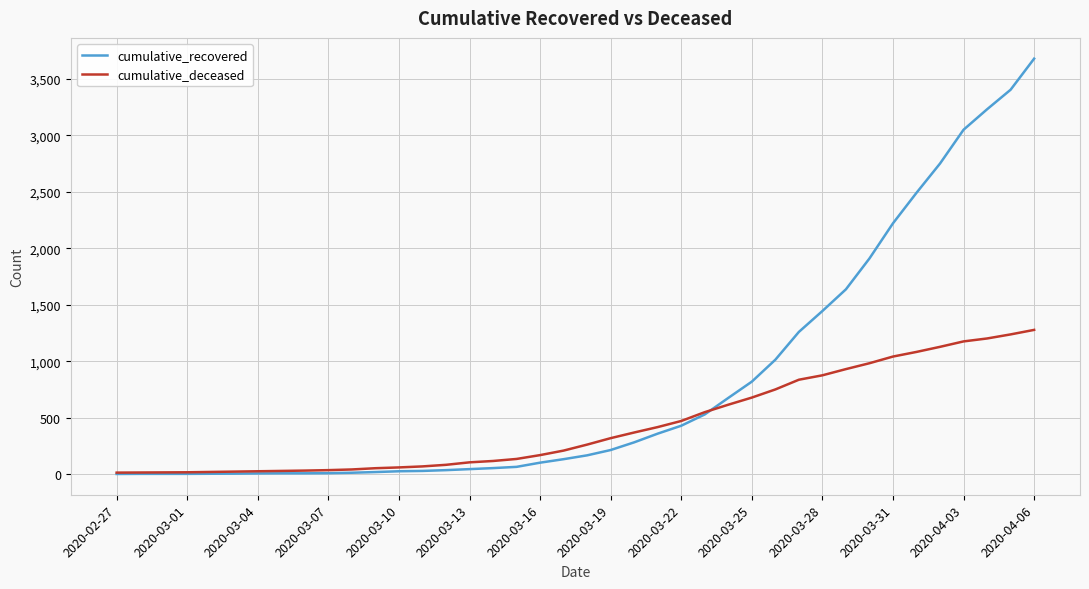

Which series has the largest total across all categories?

cumulative_recovered